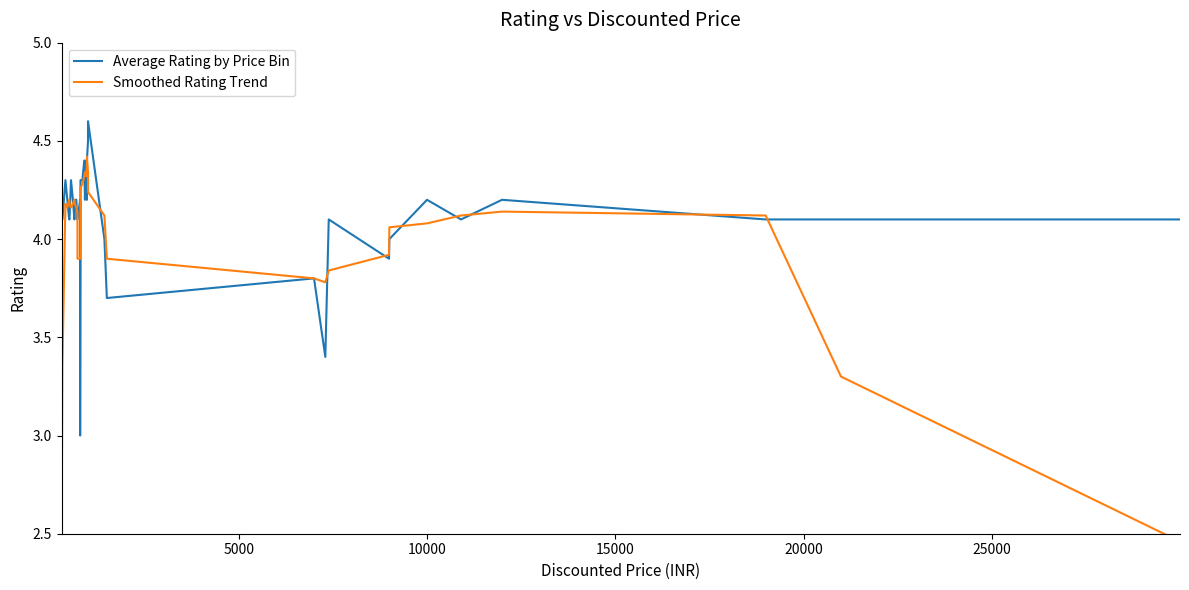

What is the difference between the maximum and minimum values in the Average Rating by Price Bin series?

1.6